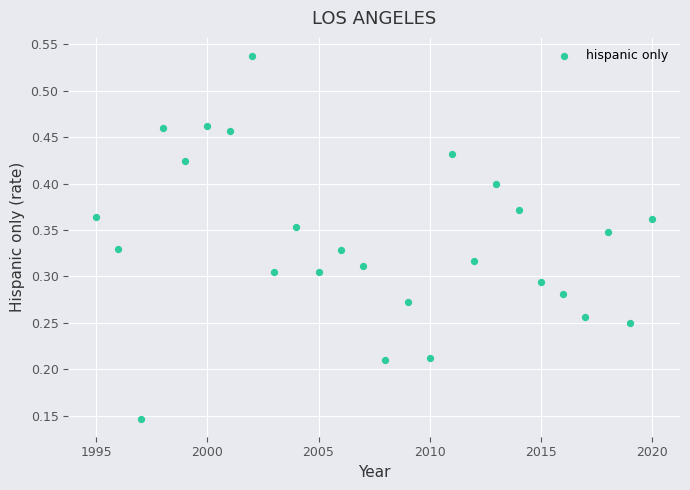

What is the range of X values (max minus min)?

25.0